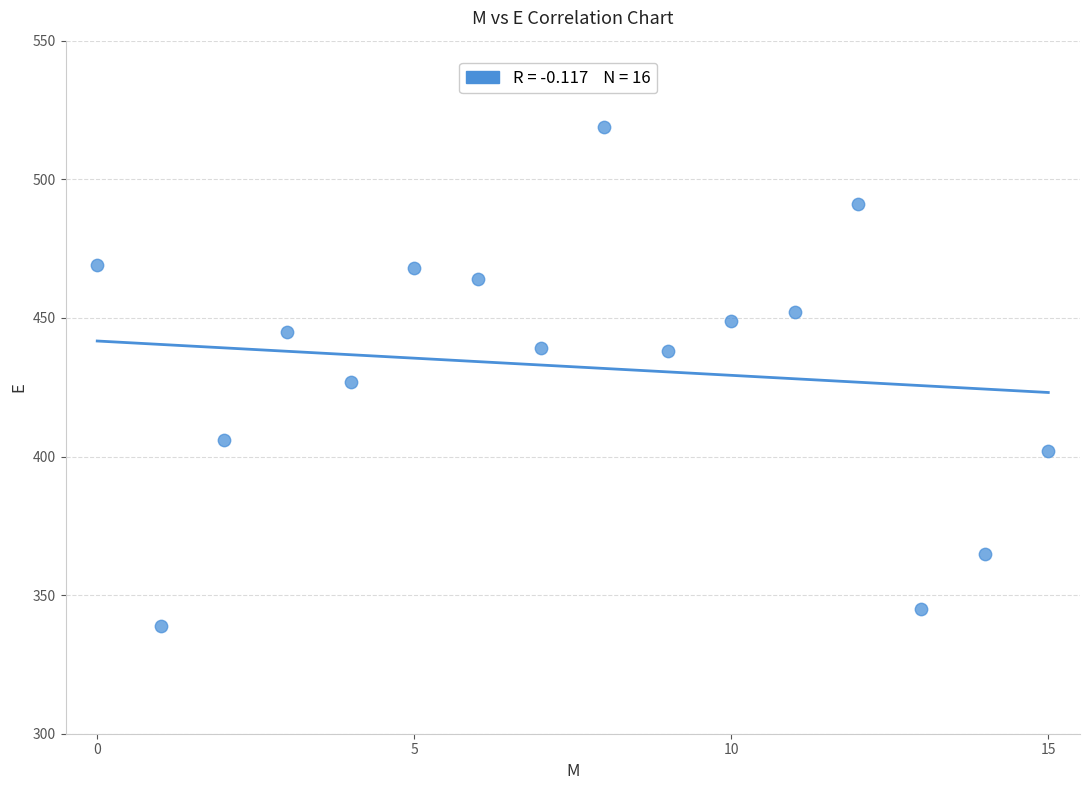

What is the range of Y values (max minus min)?

180